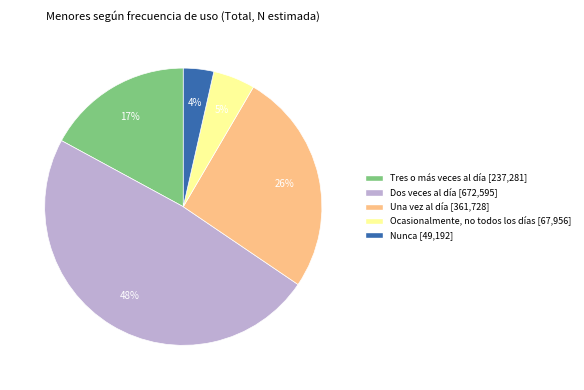

Which category has the smallest portion of the pie?

Nunca